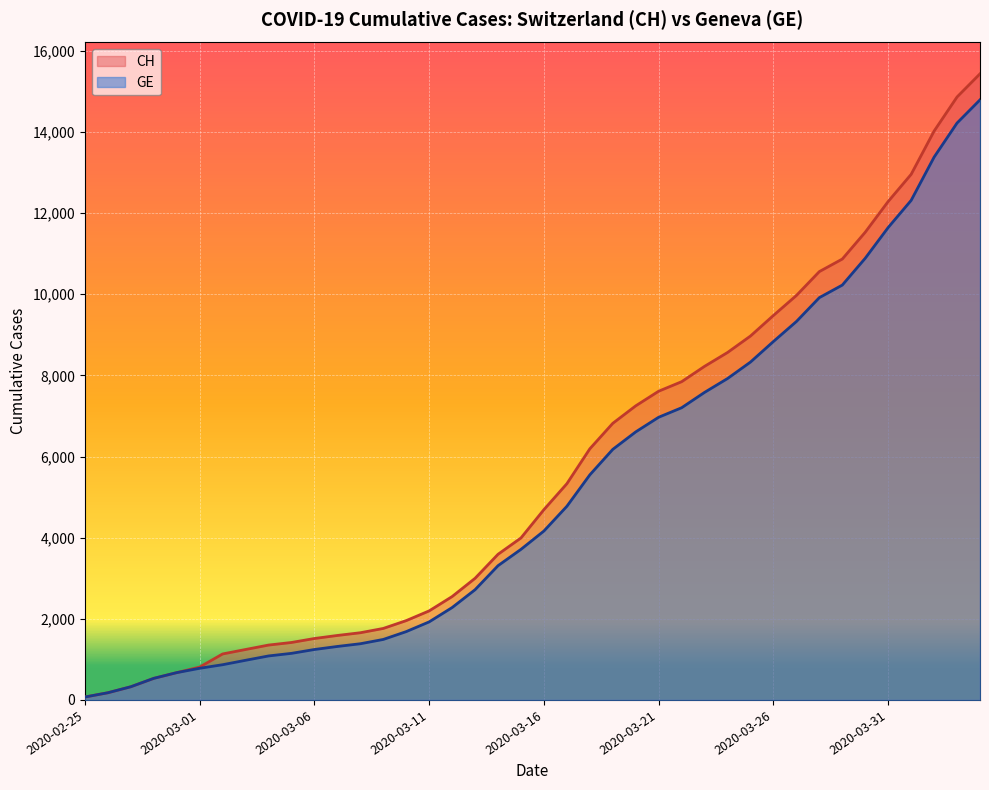

List the labels in order of CH value, largest first.

2020-04-04, 2020-04-03, 2020-04-02, 2020-04-01, 2020-03-31, 2020-03-30, 2020-03-29, 2020-03-28, 2020-03-27, 2020-03-26, 2020-03-25, 2020-03-24, 2020-03-23, 2020-03-22, 2020-03-21, 2020-03-20, 2020-03-19, 2020-03-18, 2020-03-17, 2020-03-16, 2020-03-15, 2020-03-14, 2020-03-13, 2020-03-12, 2020-03-11, 2020-03-10, 2020-03-09, 2020-03-08, 2020-03-07, 2020-03-06, 2020-03-05, 2020-03-04, 2020-03-03, 2020-03-02, 2020-03-01, 2020-02-29, 2020-02-28, 2020-02-27, 2020-02-26, 2020-02-25